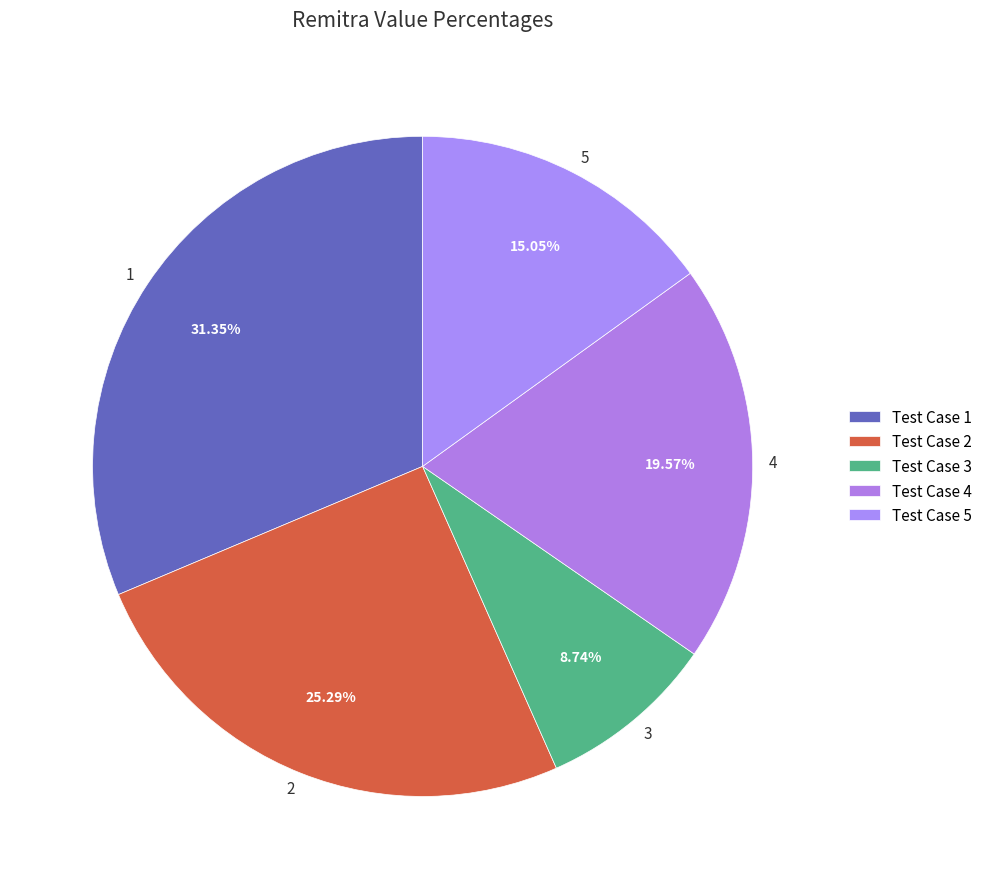

To the nearest percent, what is the average slice percentage?

20%